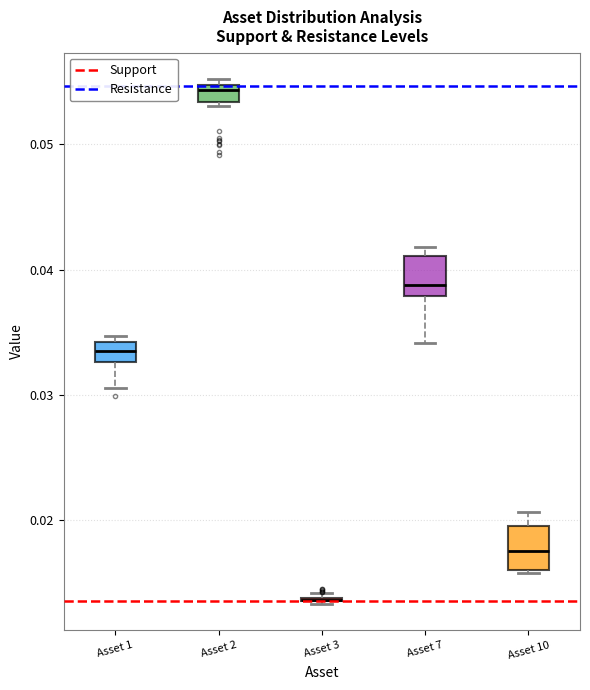

Where does the median line of the box for Asset 7 sit on the y-axis? The values are not printed on the chart, so give them approximately, as read against the axis.

0.039